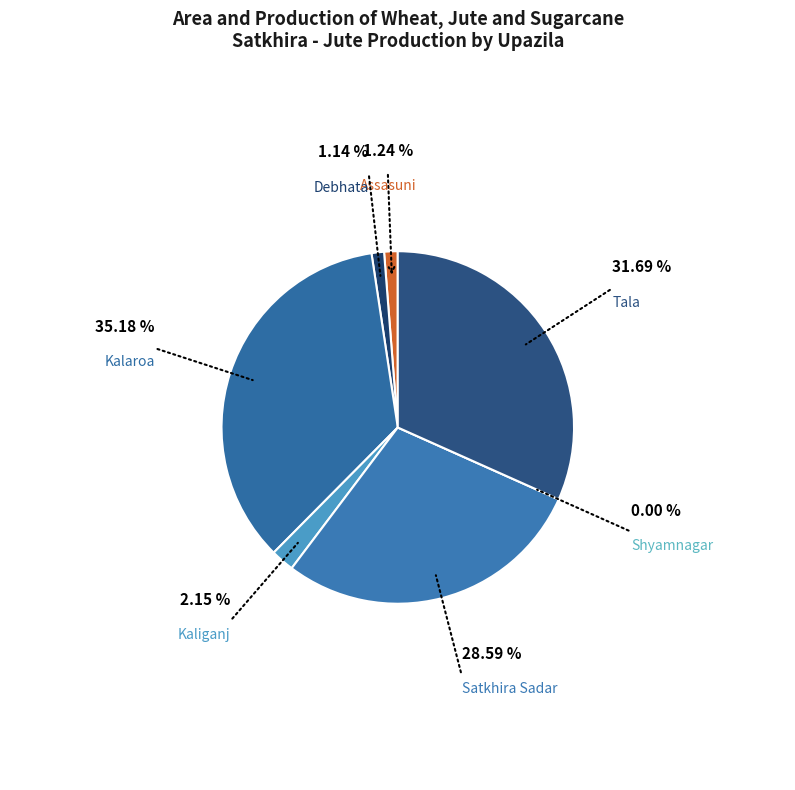

Is the sum of Debhata and Satkhira Sadar greater than half?

No